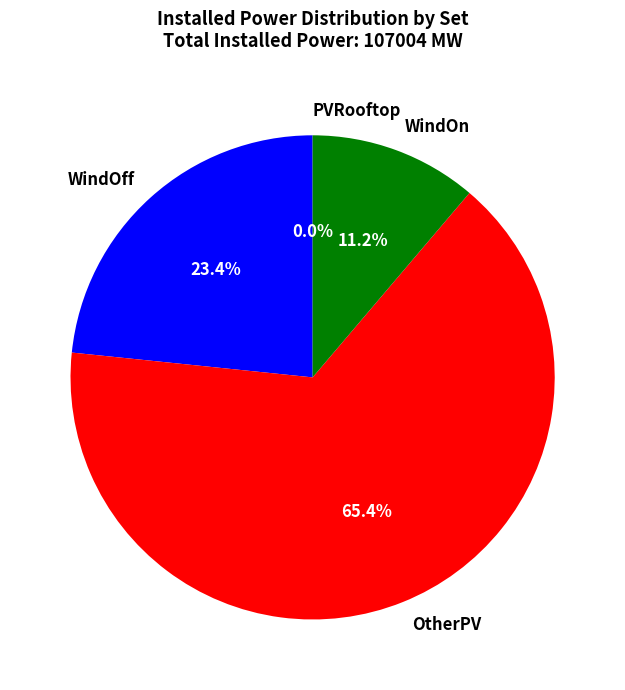

What is the largest slice in the pie chart?

OtherPV